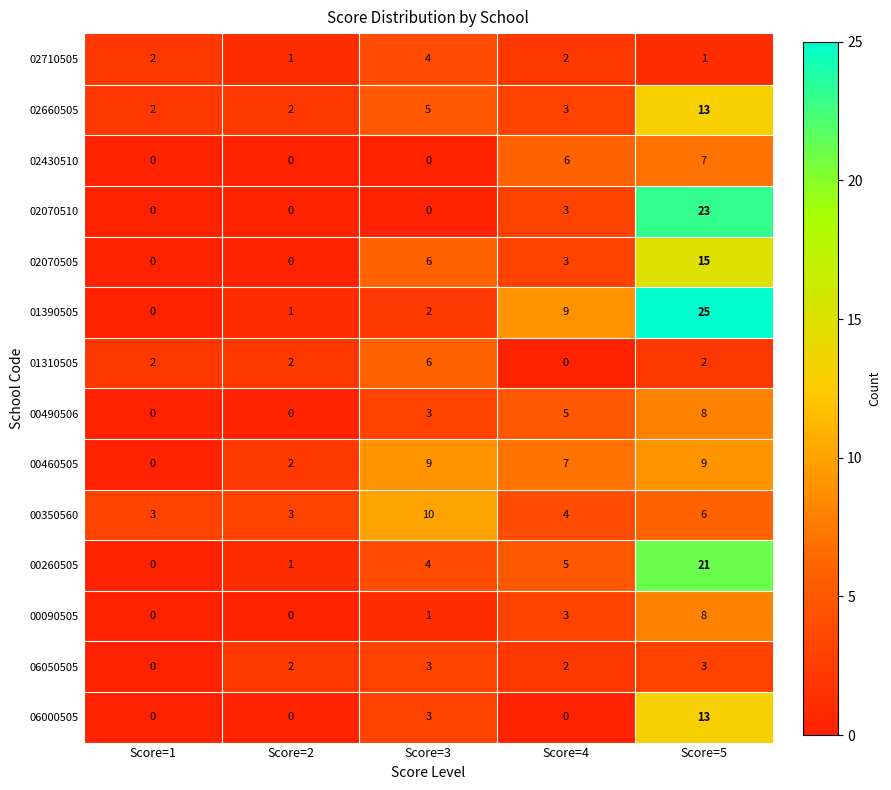

How many values in the 00090505 series are below 1?

2